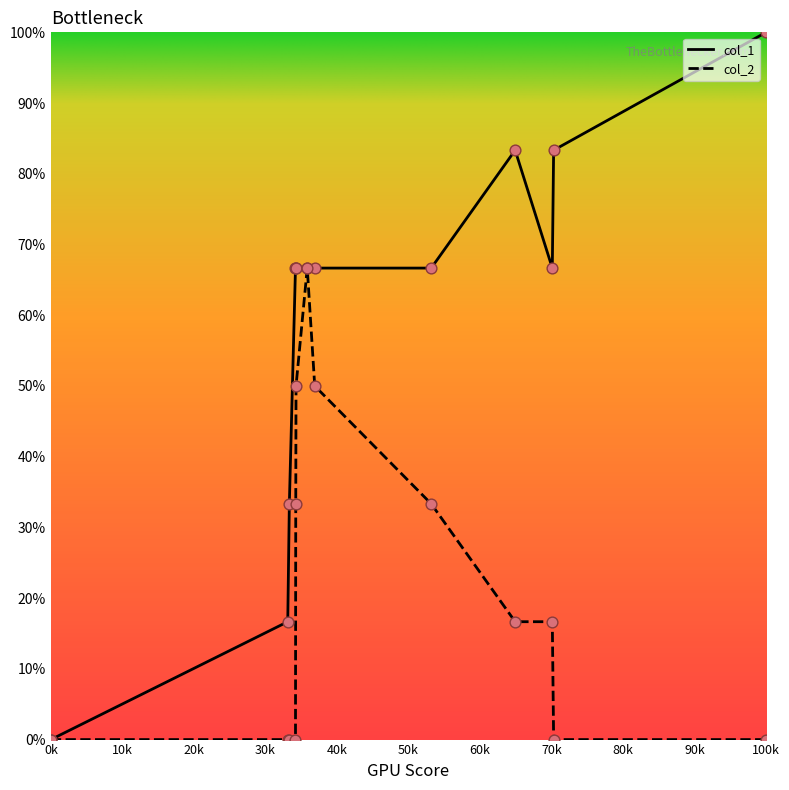

What is the highest value of the col_1 series?

100.0